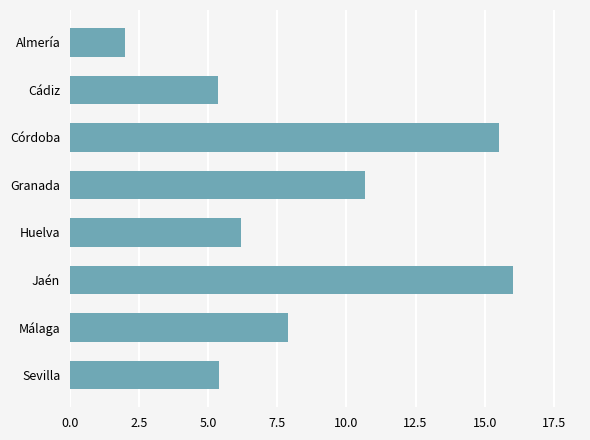

True or false: the data shows 2.7 at Almería.

False